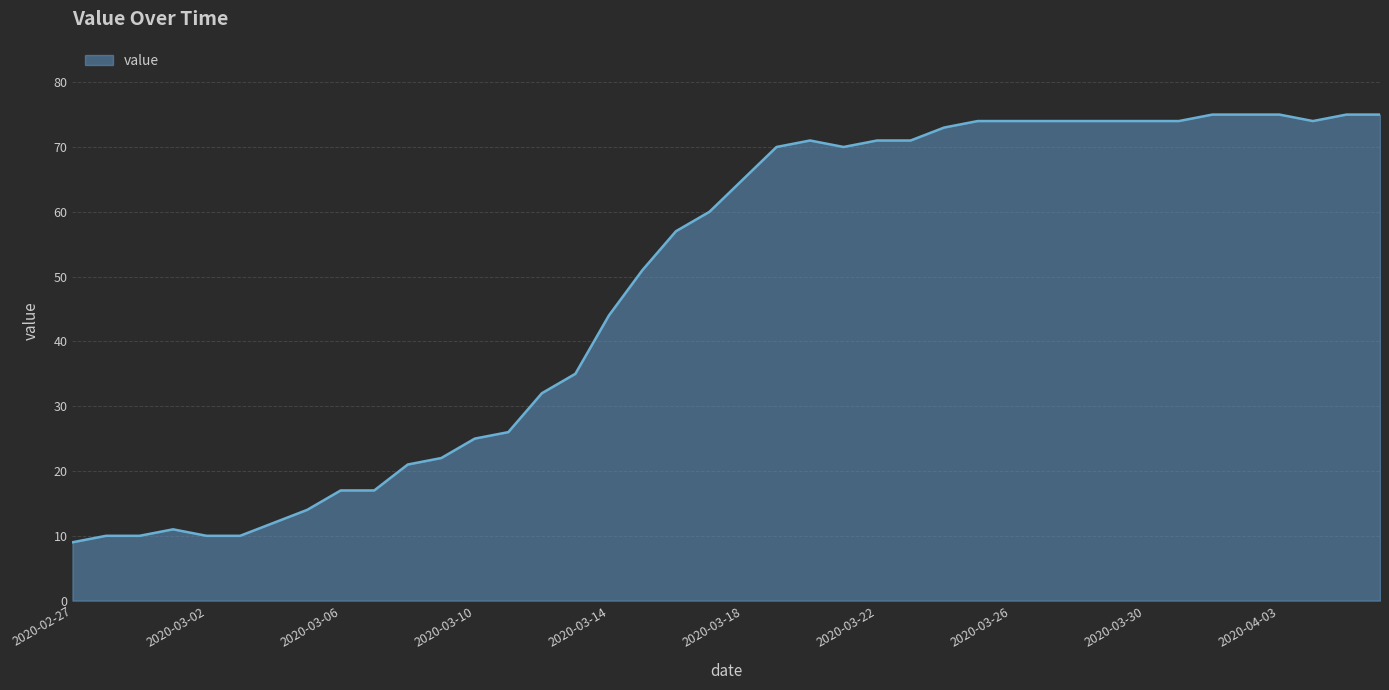

What is the difference between the maximum and minimum values?

66